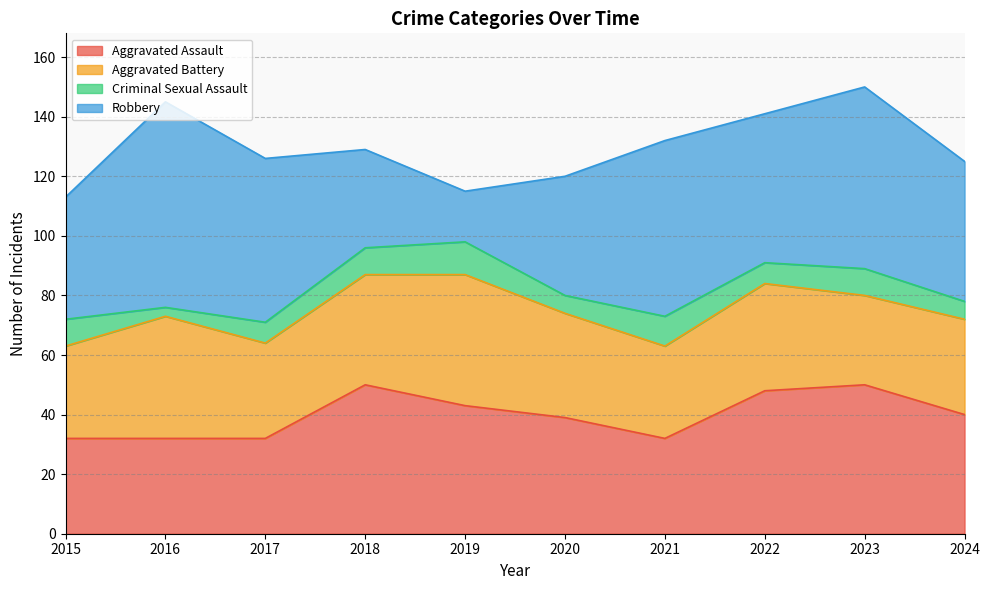

At which category does Criminal Sexual Assault reach its first local valley?

2016